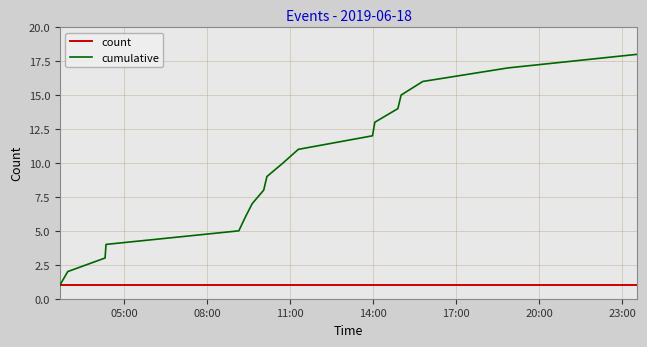

What is the sum of all cumulative values?

171